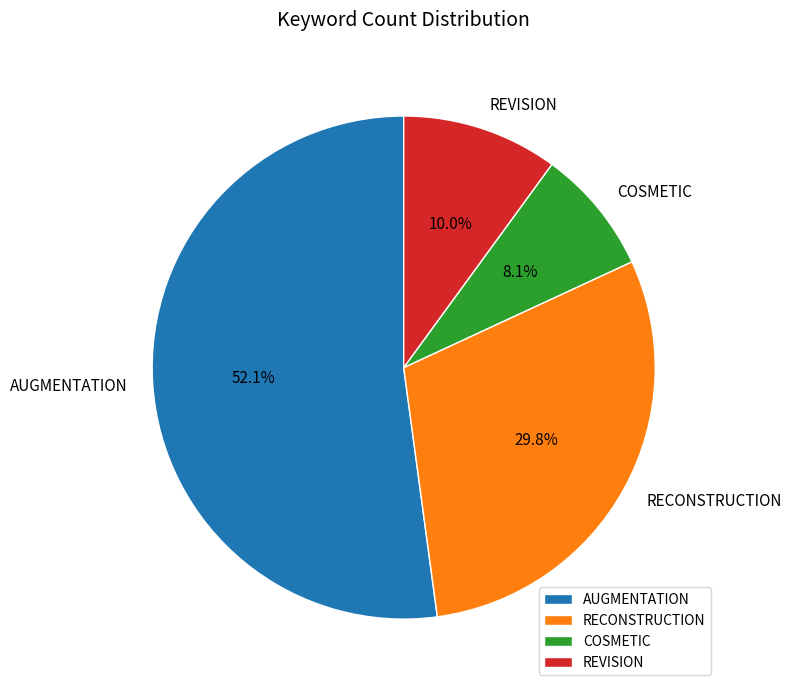

To the nearest percent, what is the difference between the COSMETIC and RECONSTRUCTION slice percentages?

22%